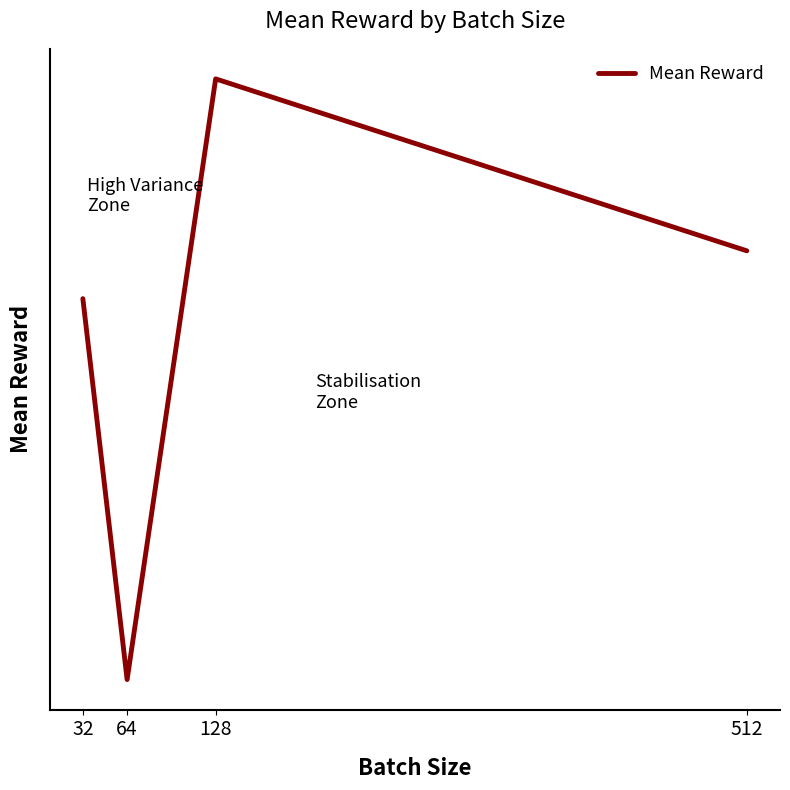

What is the sum of all values?

392.1